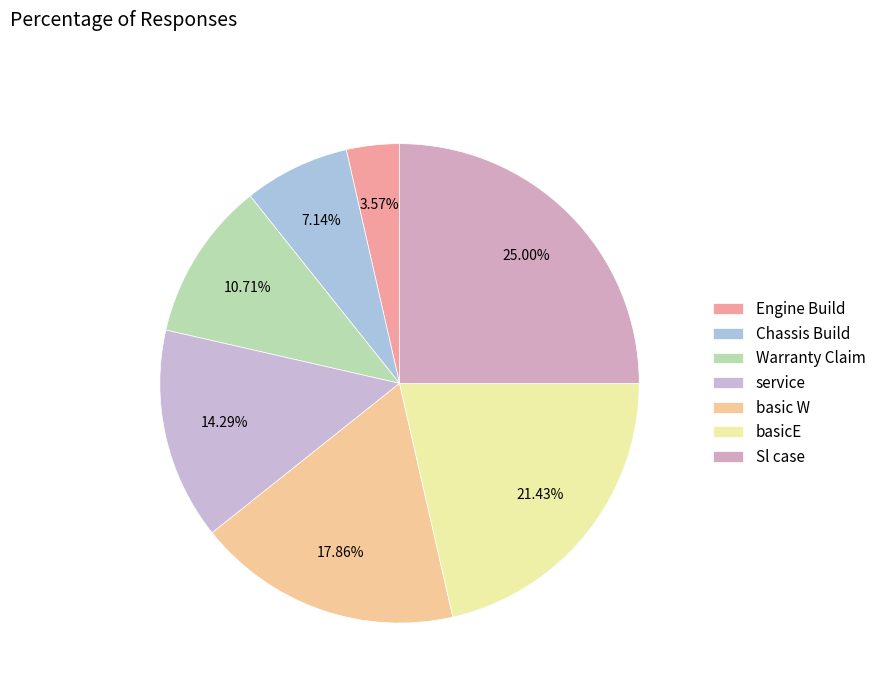

Which category has the biggest portion of the pie?

Sl case